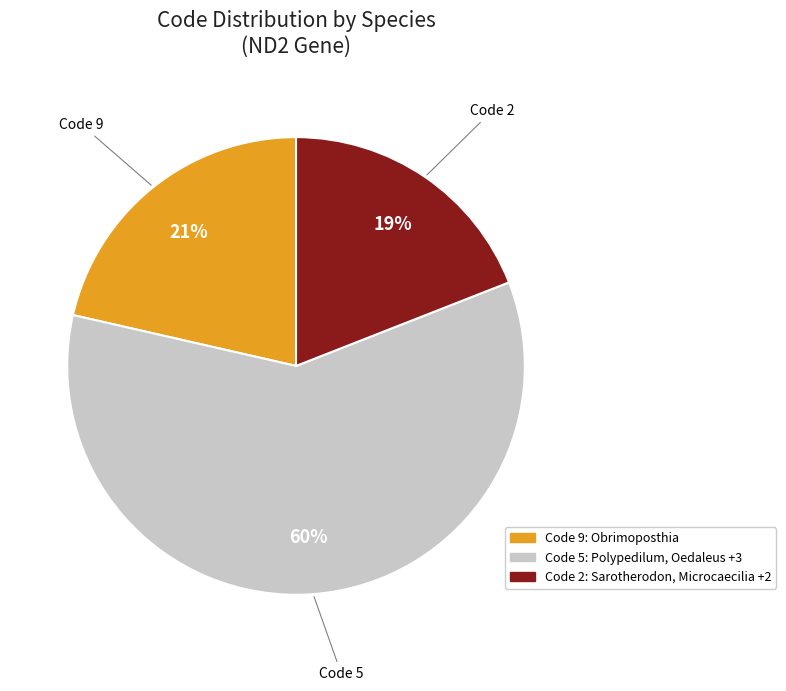

Does any single category account for the majority?

Yes